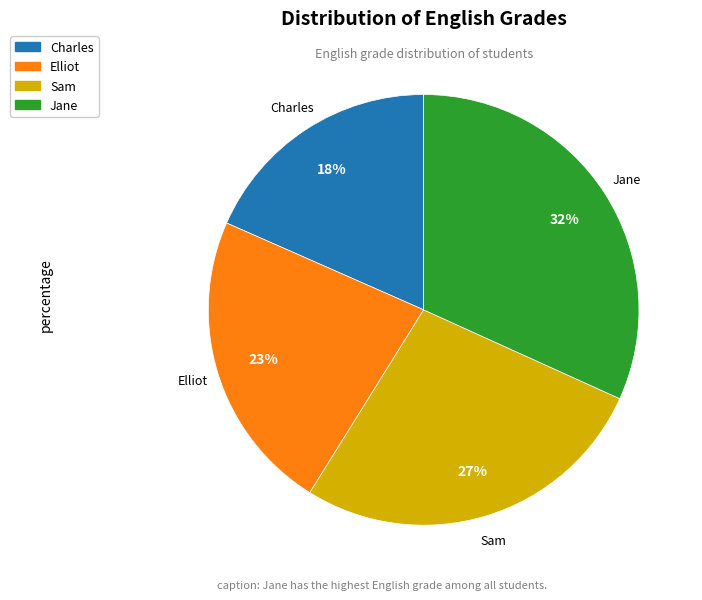

What percentage is the Charles slice, to the nearest percent?

18%